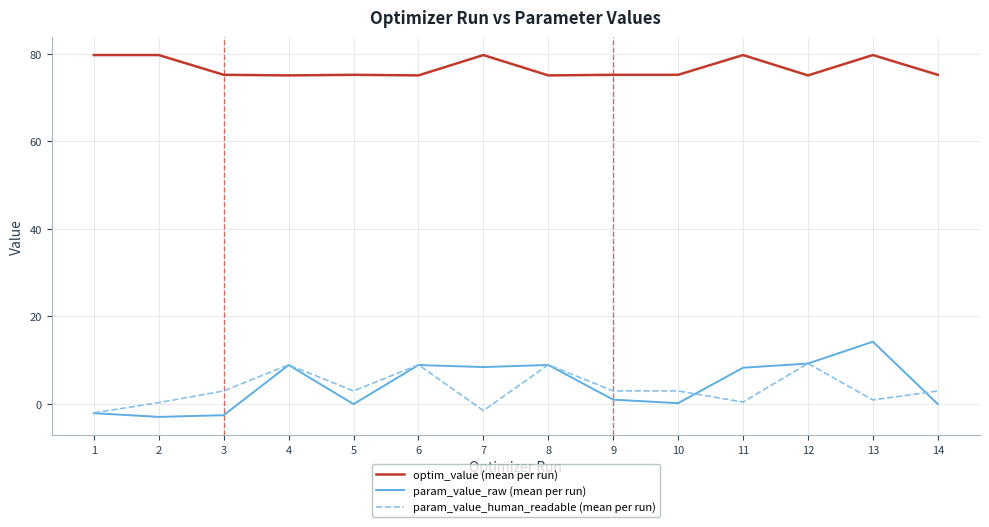

True or false: param_value_raw (mean per run) and optim_value (mean per run) cross at least once.

False